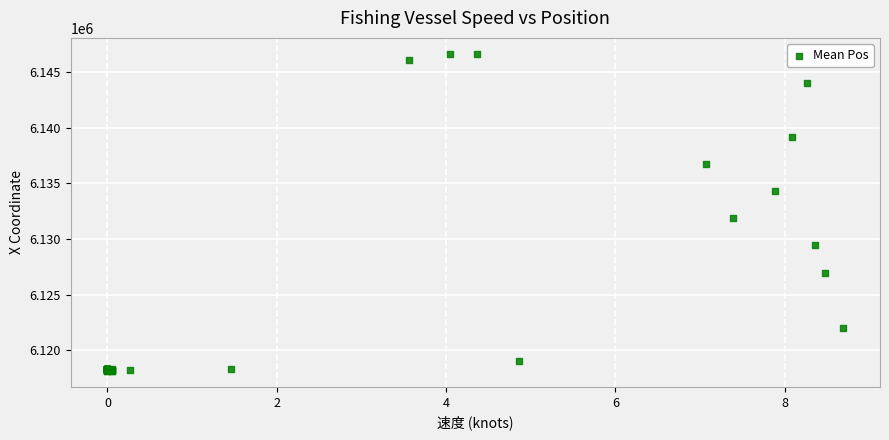

What Y value in the scatter plot is closest to 6132397?

6131899.6